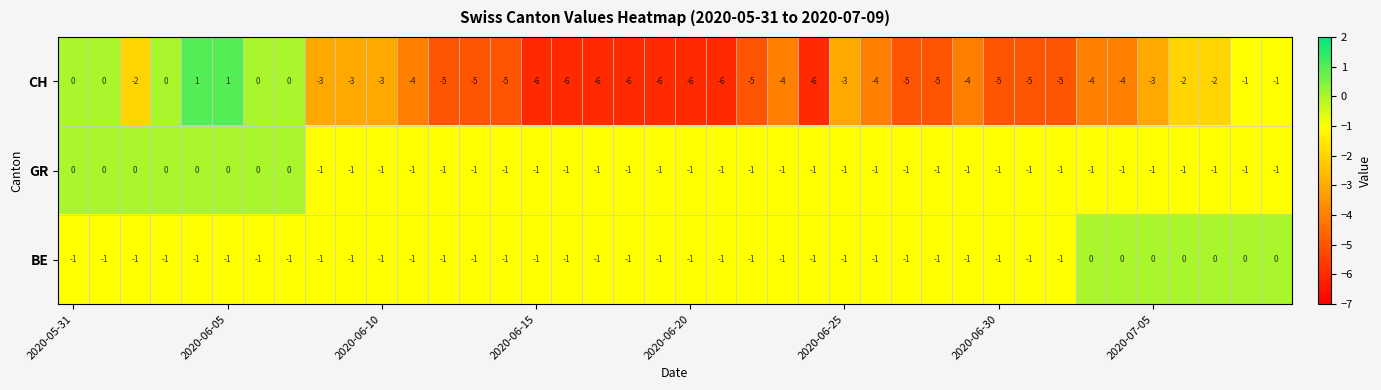

How many BE values are between -1 and 0?

40